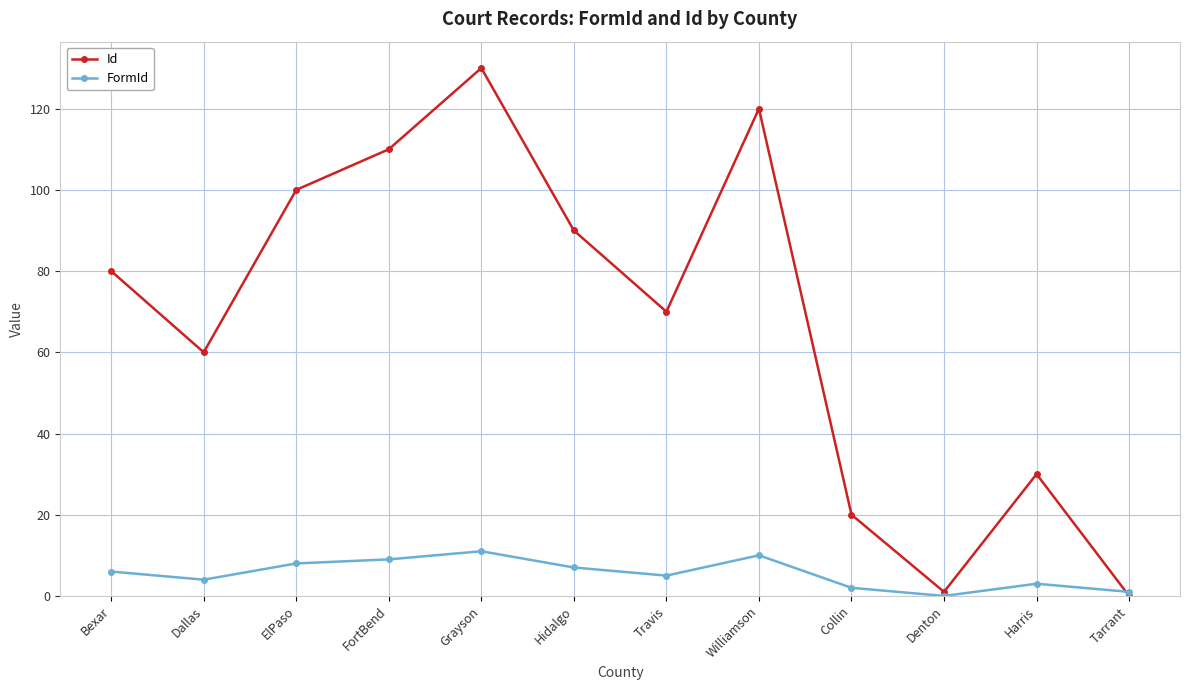

Reading left to right, extract all data points from this chart.

Id: Bexar=80	Dallas=60	ElPaso=100	FortBend=110	Grayson=130	Hidalgo=90	Travis=70	Williamson=120	Collin=20	Denton=1	Harris=30	Tarrant=0
FormId: Bexar=6	Dallas=4	ElPaso=8	FortBend=9	Grayson=11	Hidalgo=7	Travis=5	Williamson=10	Collin=2	Denton=0	Harris=3	Tarrant=1